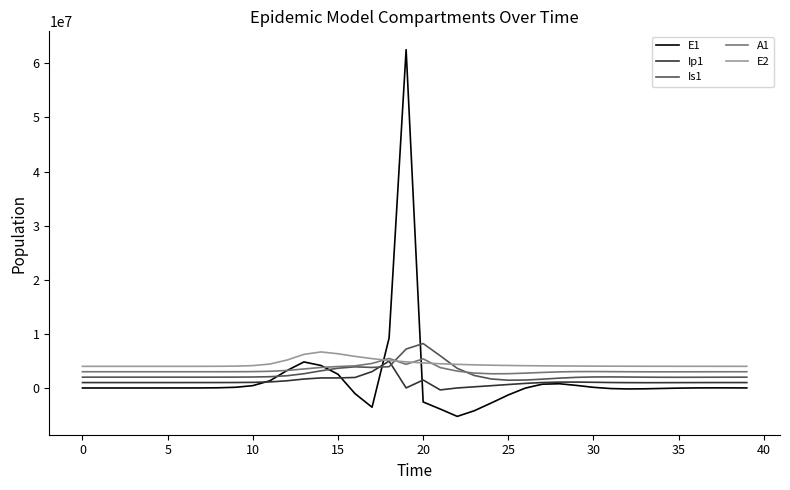

What is the lowest value of the E2 series?

4000000.0